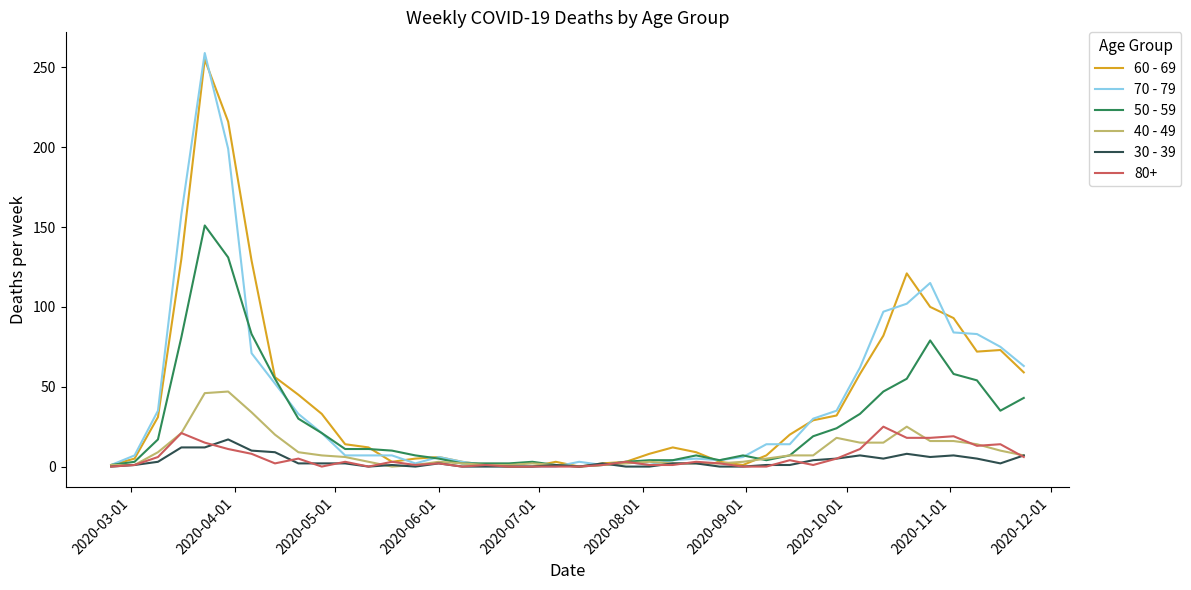

Which series has the largest range (max minus min)?

70 - 79